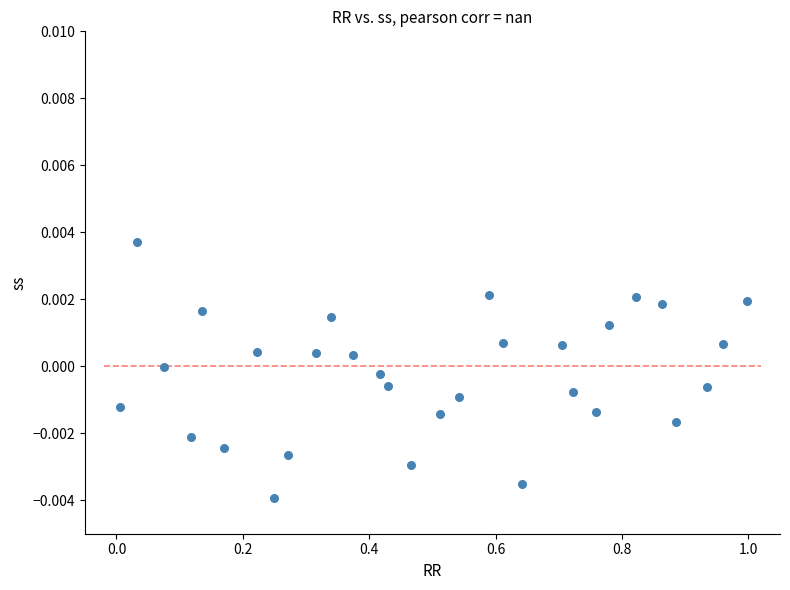

What is the range of X values (max minus min)?

1.0